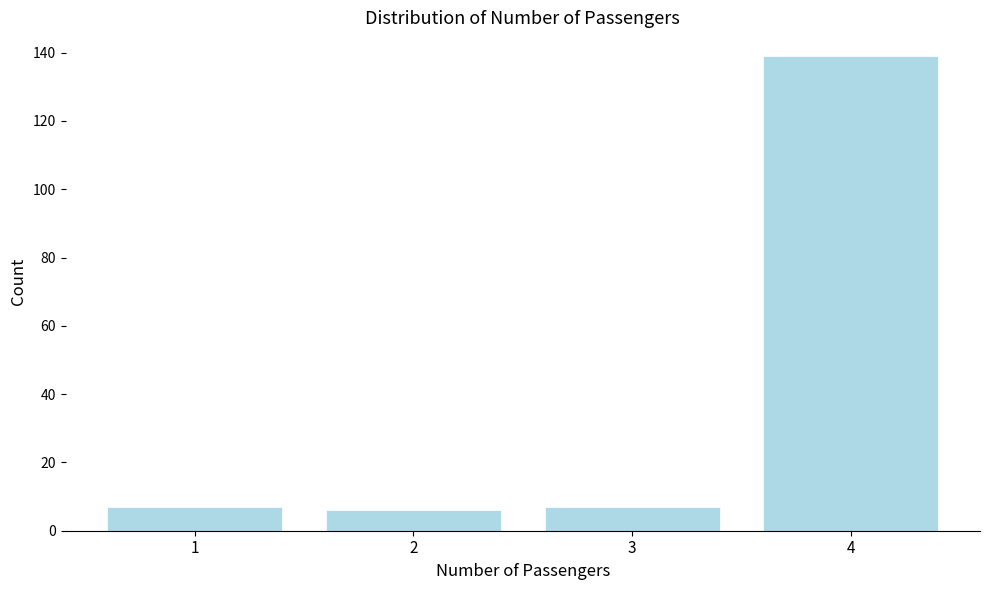

Reading left to right, list all the values displayed in this chart.

1=7	2=6	3=7	4=139